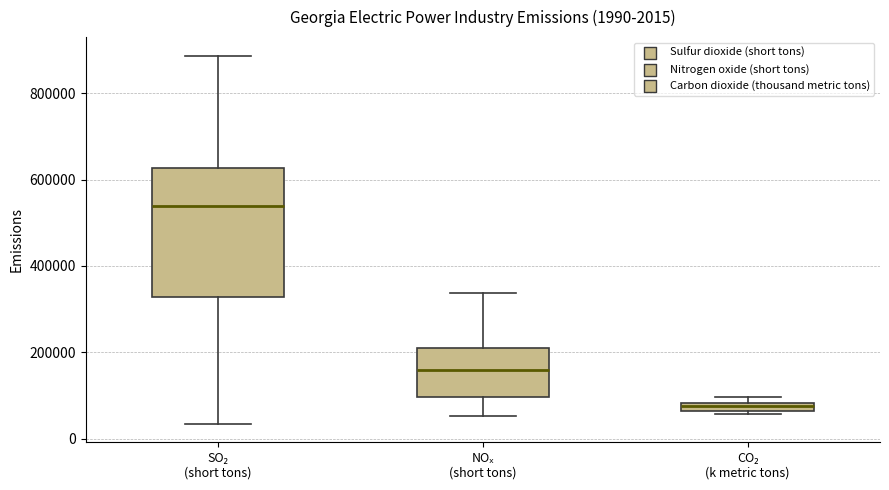

Which box has the highest median line?

SO₂ (short tons)